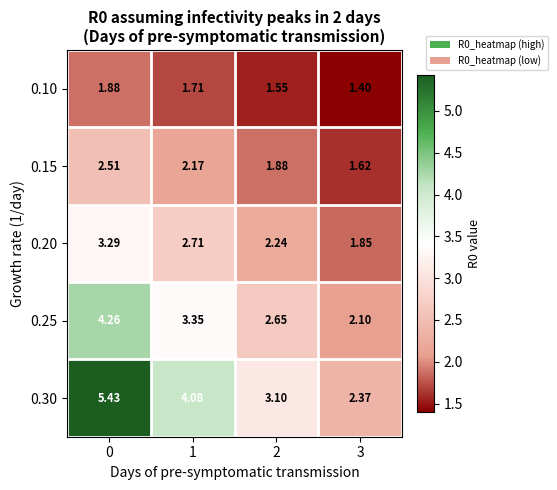

Which series has the widest spread of values?

0.30